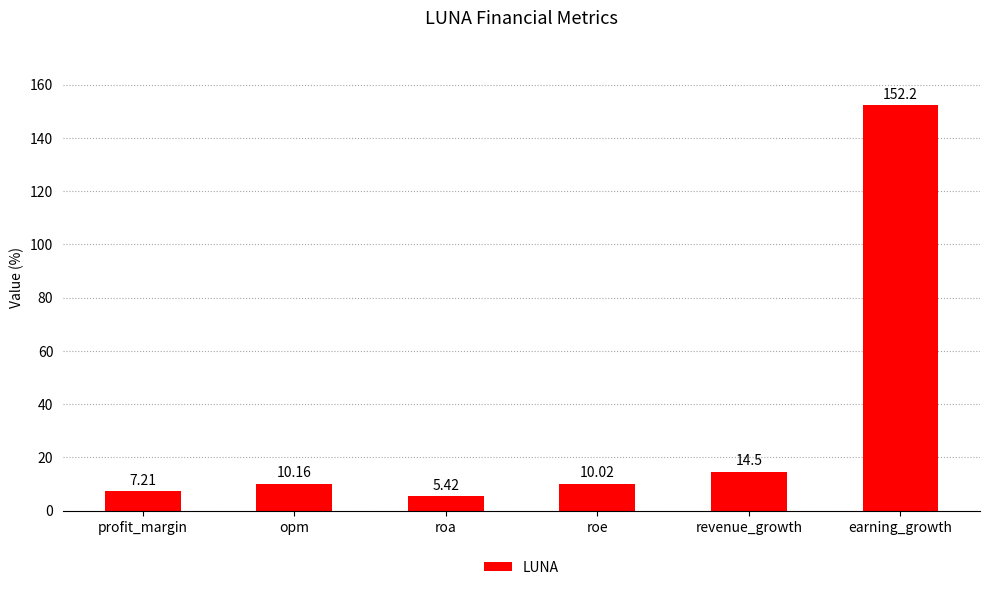

List the labels in order of value, smallest first.

roa, profit_margin, roe, opm, revenue_growth, earning_growth